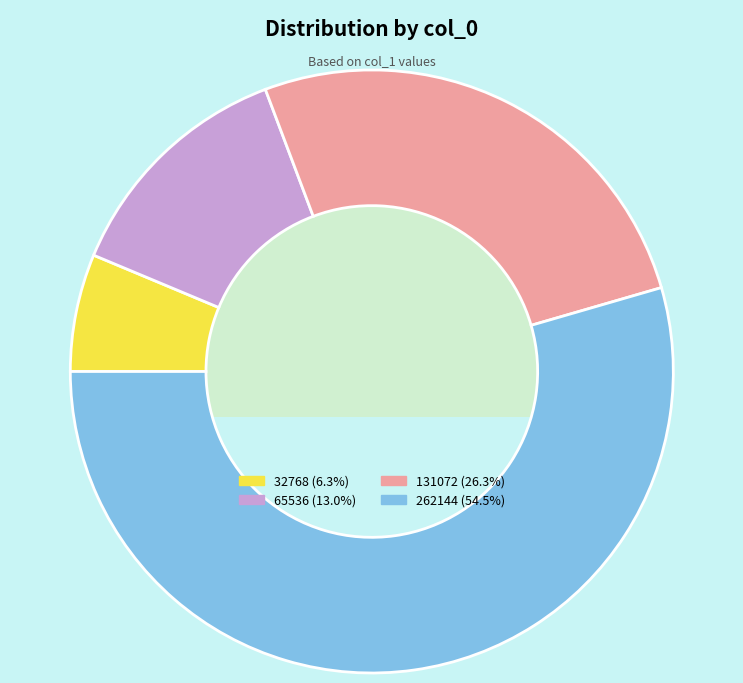

Do 32768 and 262144 together represent more than half of the pie?

Yes